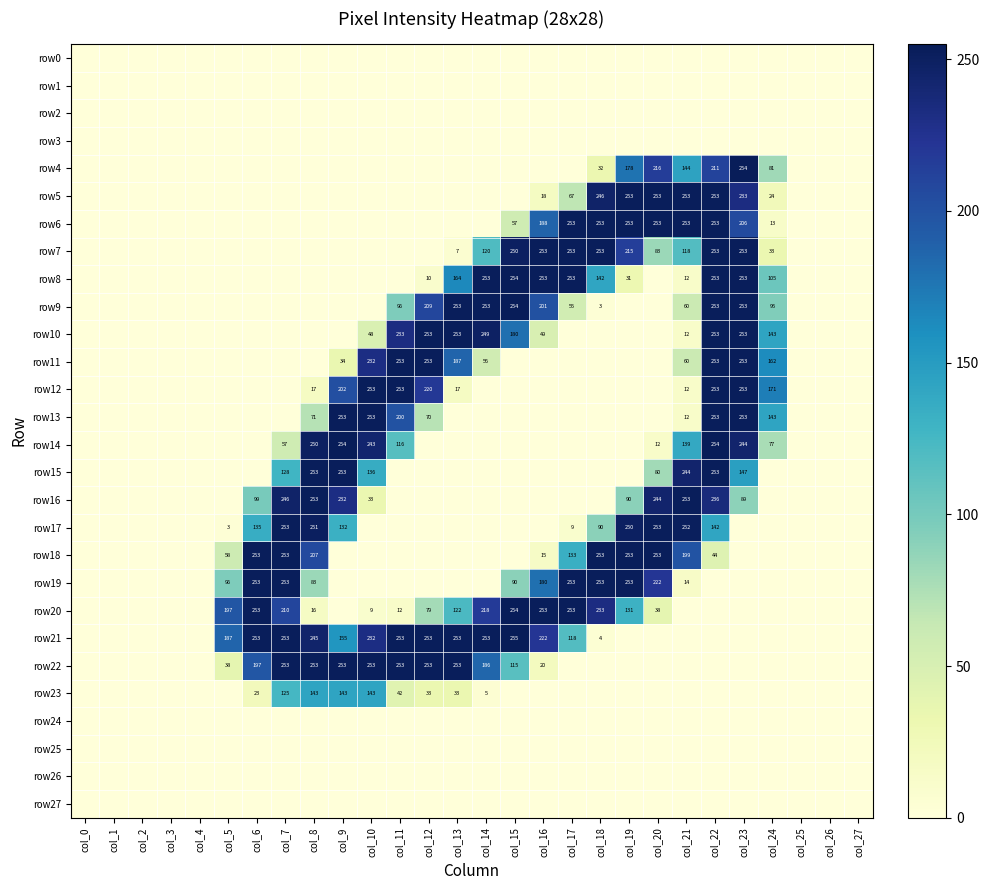

Is it true that row20 equals 132 at col_12?

False